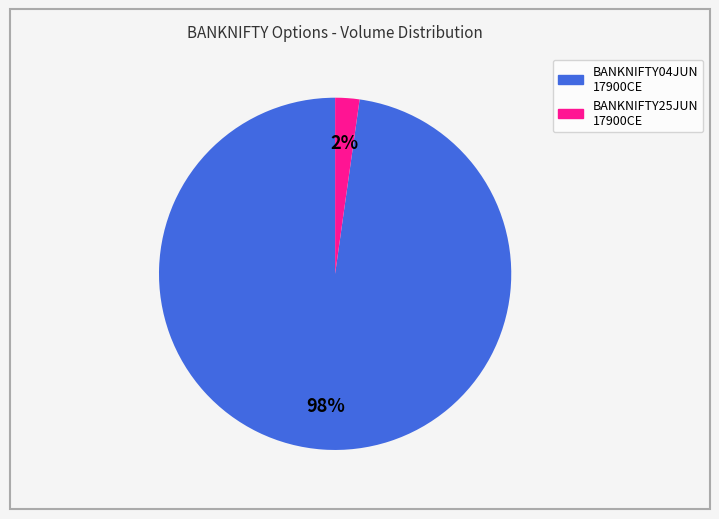

Is there a majority slice in this chart?

Yes